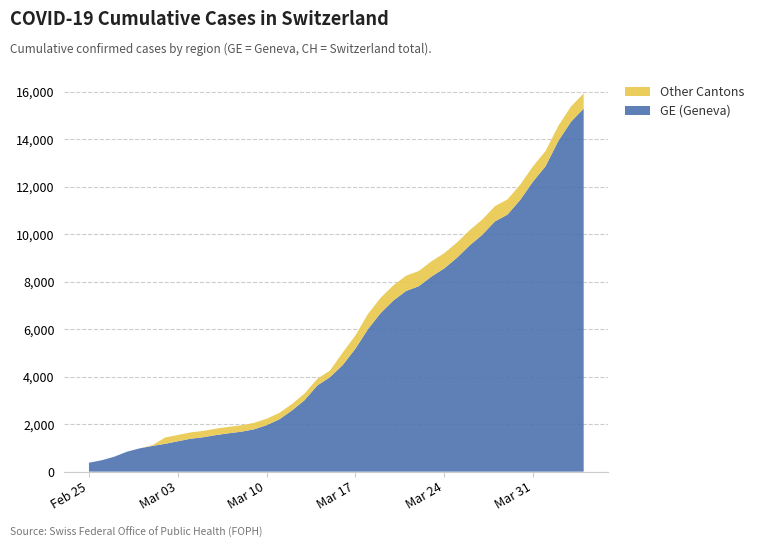

Reading left to right, list all the values displayed in this chart.

GE: 375	479	630	840	981	1083	1171	1278	1384	1447	1538	1614	1681	1780	1955	2201	2574	3010	3627	3978	4485	5174	6002	6681	7205	7607	7807	8213	8554	9000	9520	9971	10533	10825	11444	12210	12863	13919	14733	15284
CH: 375	479	630	840	981	1113	1436	1544	1652	1715	1809	1885	1952	2051	2226	2472	2845	3291	3908	4259	5012	5731	6644	7323	7847	8249	8449	8855	9196	9642	10162	10613	11175	11467	12086	12852	13505	14561	15375	15926